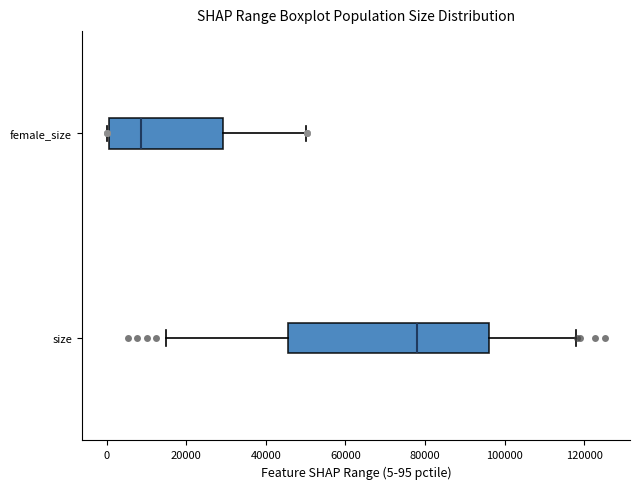

Which box's median line is the furthest to the left?

female_size